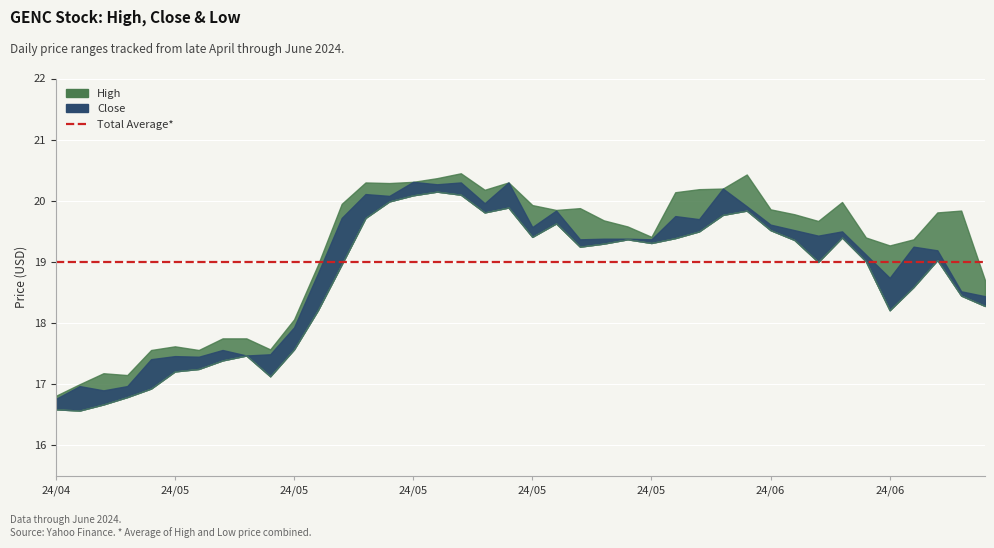

True or false: Low has a value of 6.3 at 2024-05-15.

False